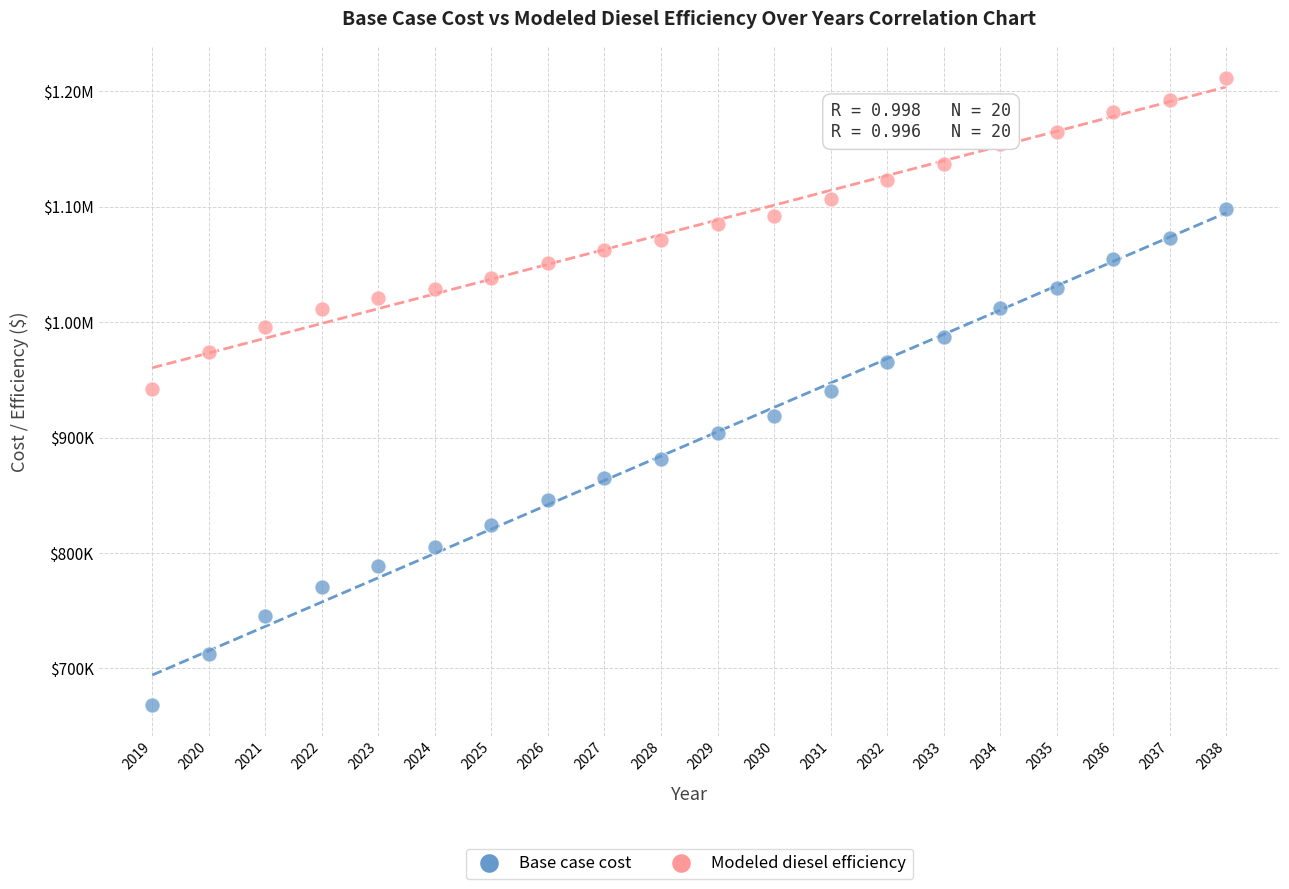

What are all the series names shown in the legend?

Base case cost, Modeled diesel efficiency